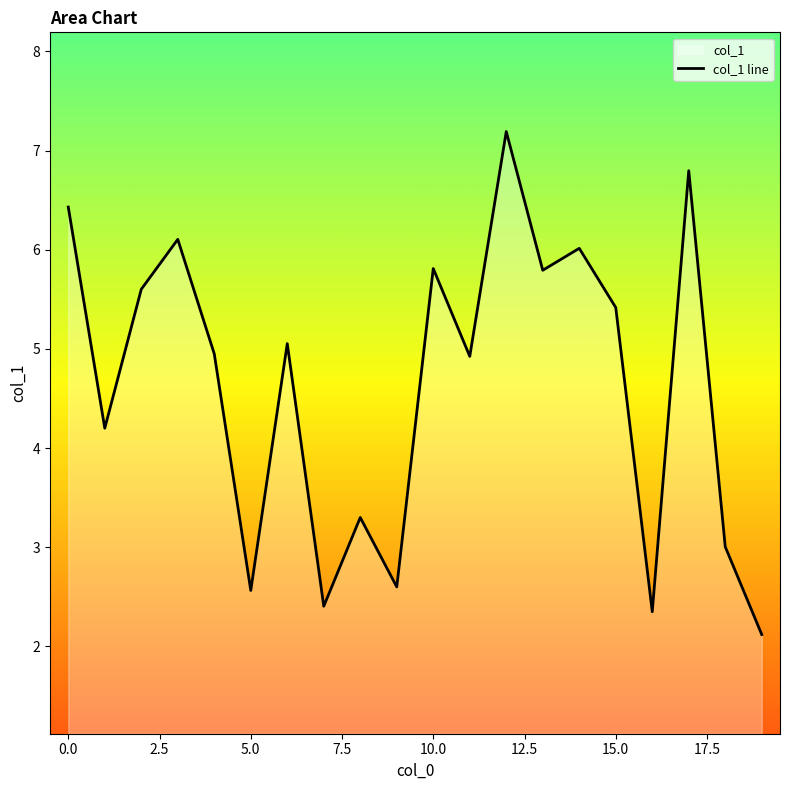

How many data points are less than 5?

10